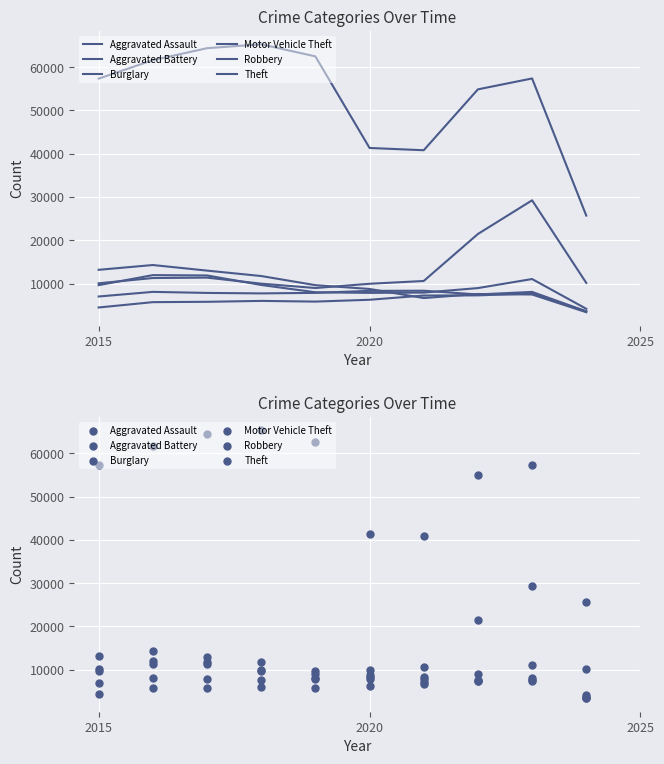

Which series reaches the maximum Y coordinate?

Theft